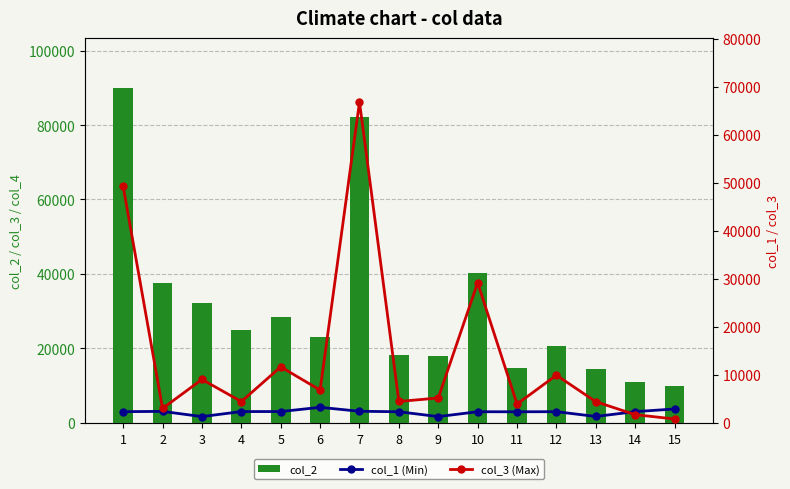

What are all the series names shown in the legend?

col_2, col_1 (Min), col_3 (Max)